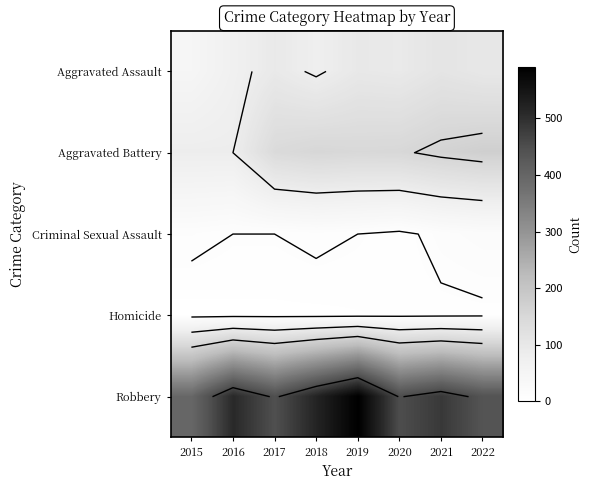

Read the Criminal Sexual Assault value at 2019, to the nearest 10.

10